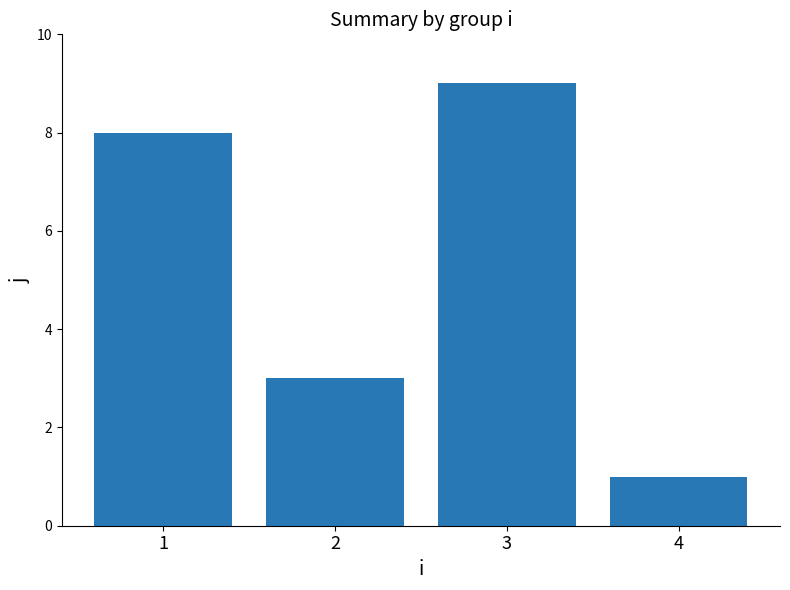

Rank the categories by value from lowest to highest.

4, 2, 1, 3